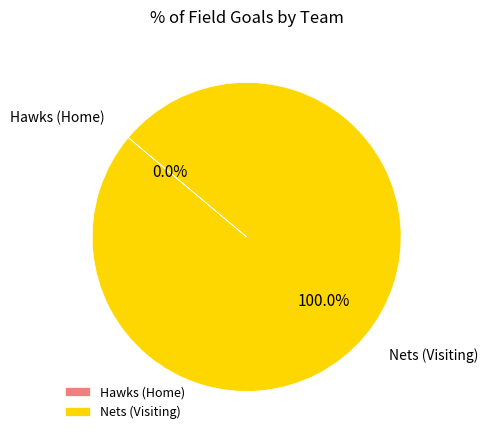

How many slices are in this pie chart?

2